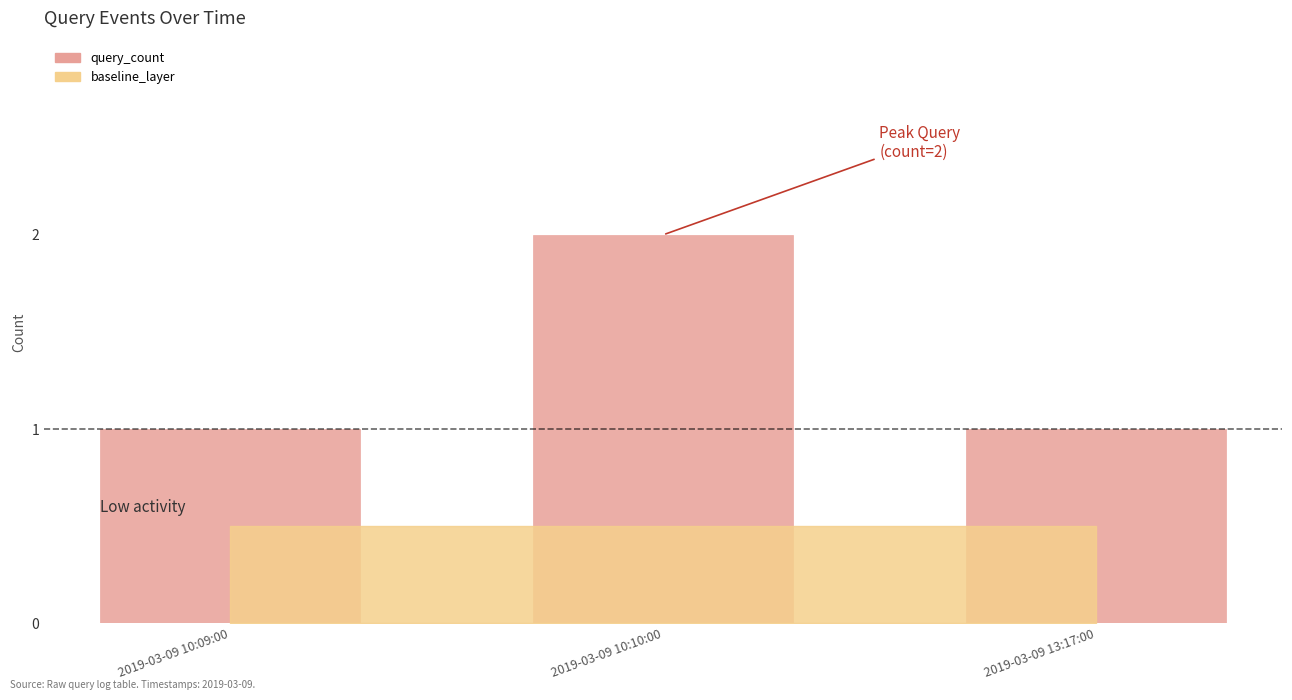

Between 2019-03-09 10:10:00 and 2019-03-09 10:09:00, which is larger?

2019-03-09 10:10:00